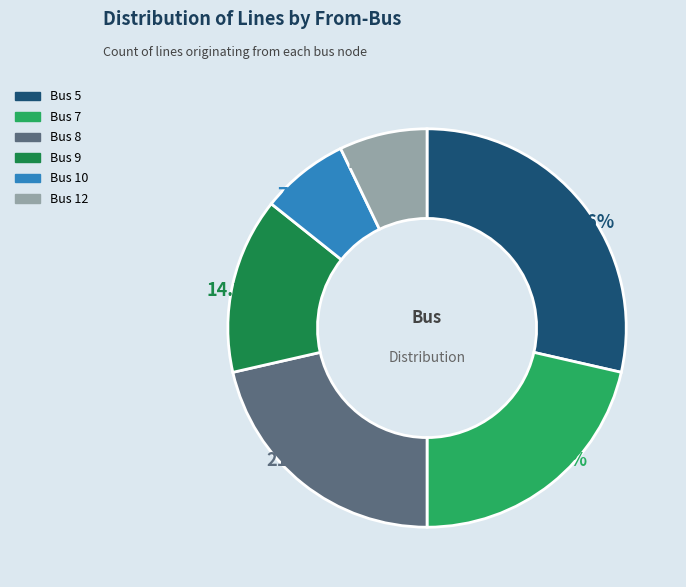

Does Bus 10 represent more than half of the total?

No